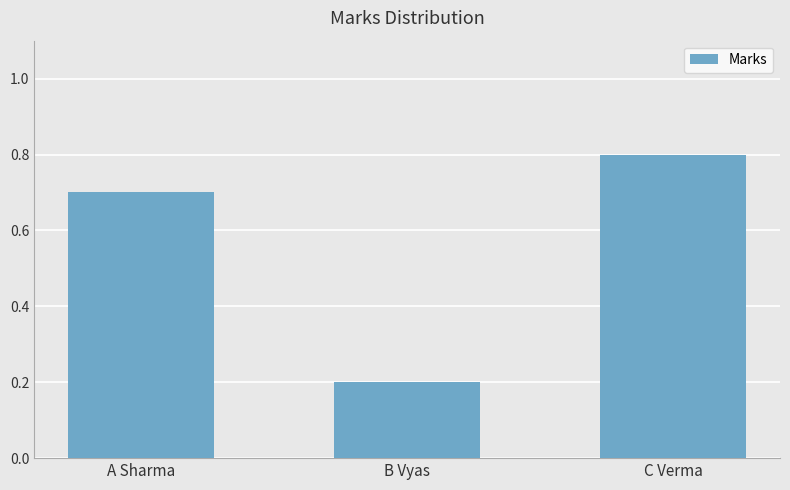

What is the maximum value shown in the chart?

0.8